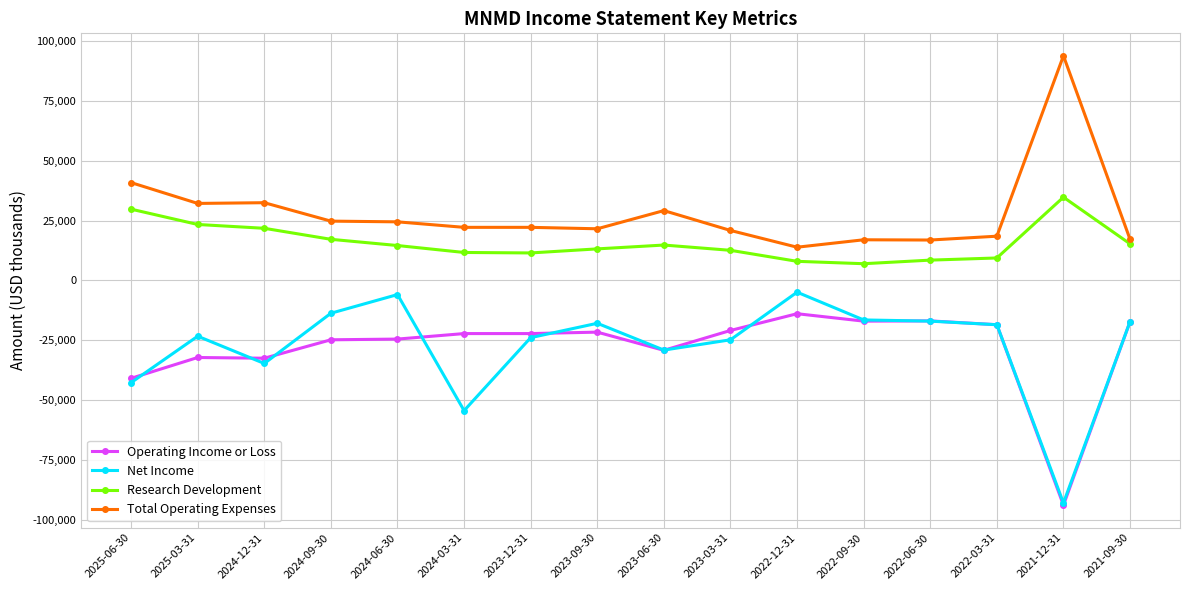

What is the maximum value shown in the chart?

93900